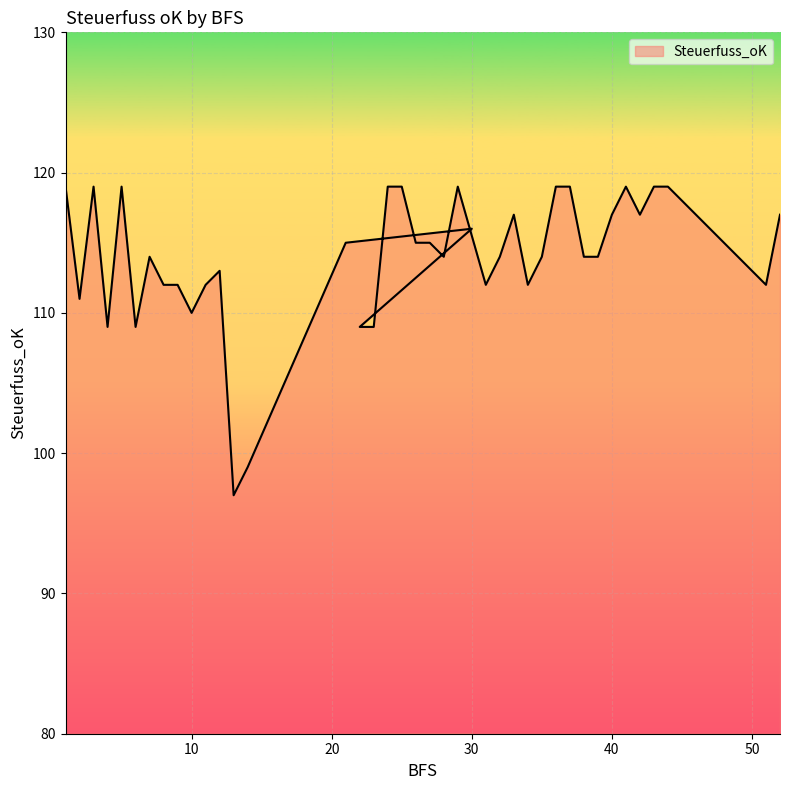

Reading left to right, transcribe all the data shown in this chart.

1=119	2=111	3=119	4=109	5=119	6=109	7=114	8=112	9=112	10=110	11=112	12=113	13=97	14=99	21=115	30=116	22=109	23=109	24=119	25=119	26=115	27=115	28=114	29=119	31=112	32=114	33=117	34=112	35=114	36=119	37=119	38=114	39=114	40=117	41=119	42=117	43=119	44=119	51=112	52=117